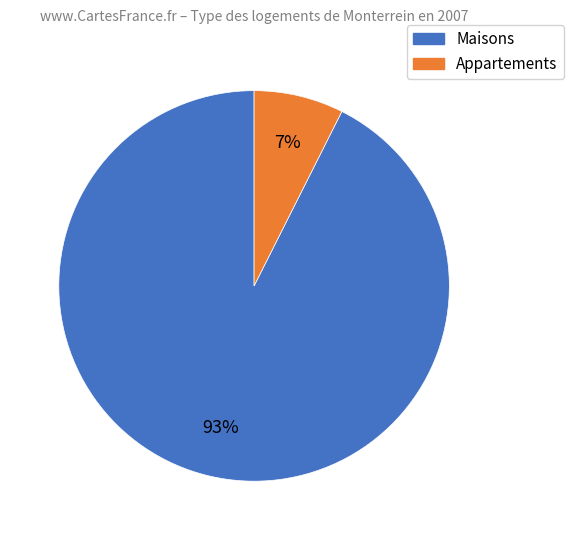

To the nearest percent, what is the average slice percentage?

50%